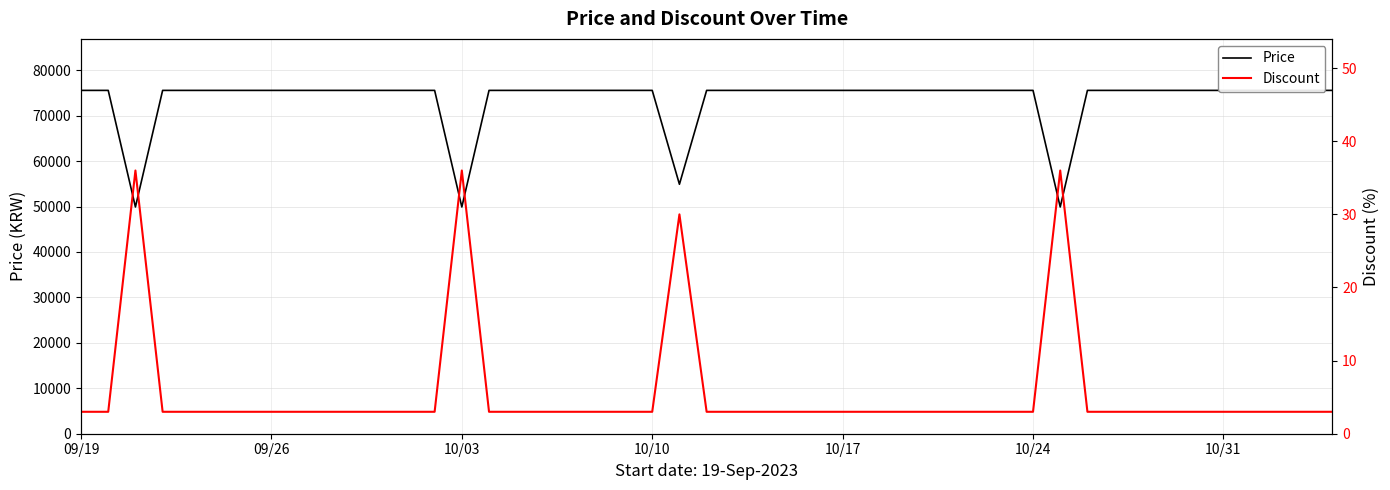

At how many categories does at least one series exceed 13955?

40